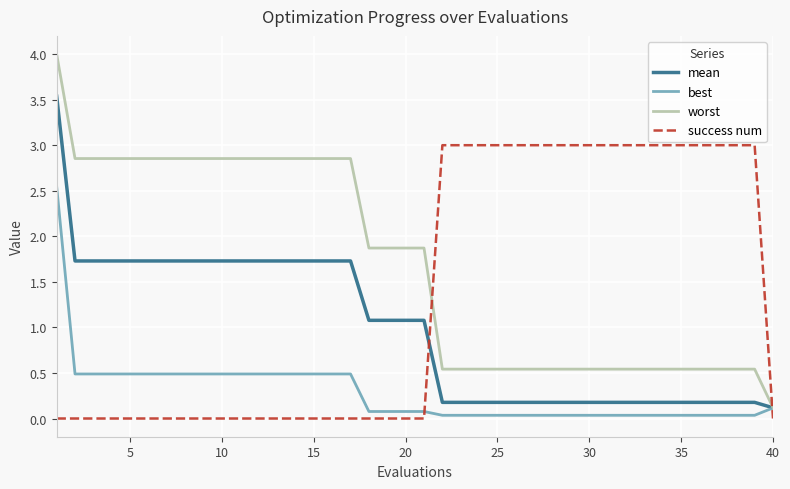

How many times do success num and mean cross each other?

2